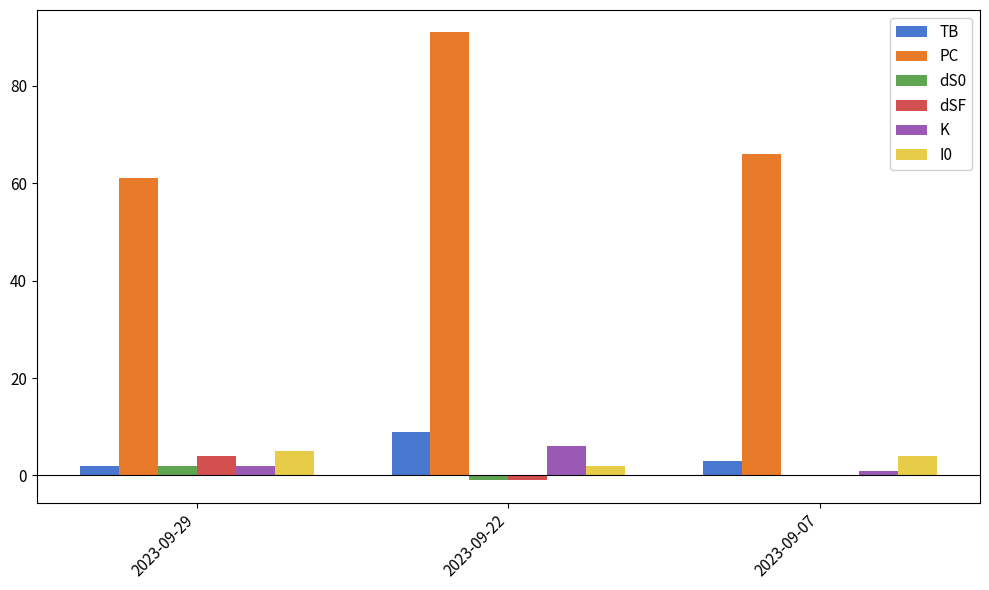

What is the greatest value displayed?

91